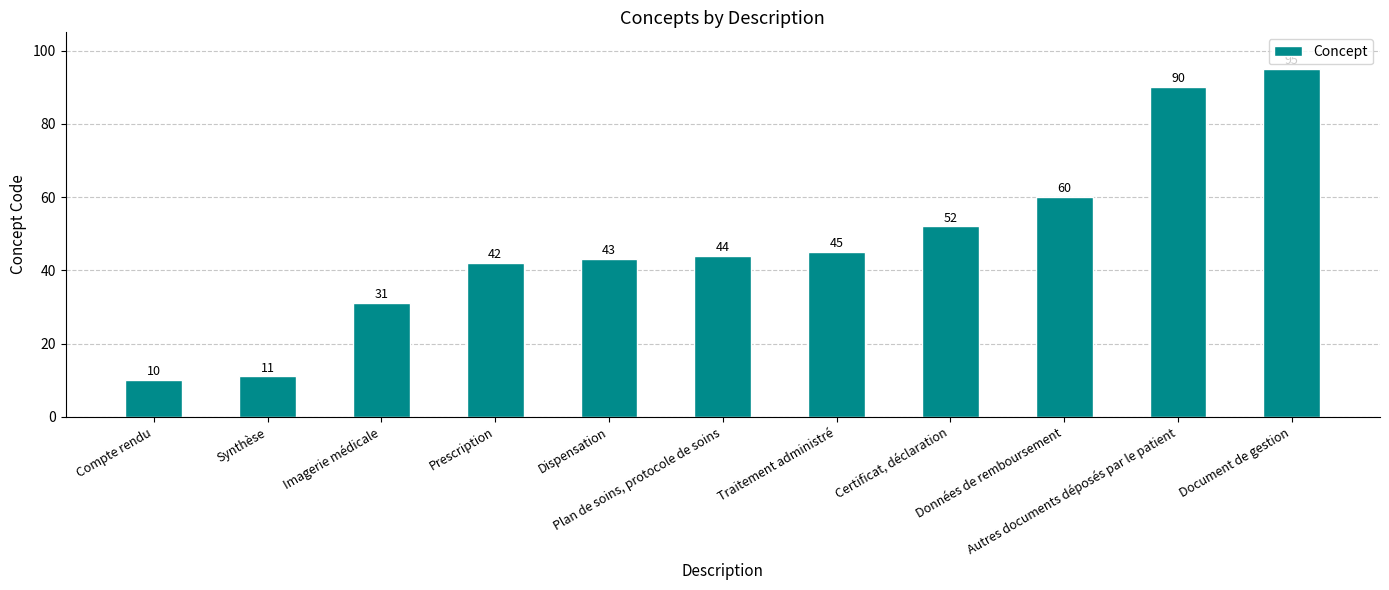

List the labels in order of value, smallest first.

Compte rendu, Synthèse, Imagerie médicale, Prescription, Dispensation, Plan de soins, protocole de soins, Traitement administré, Certificat, déclaration, Données de remboursement, Autres documents déposés par le patient, Document de gestion